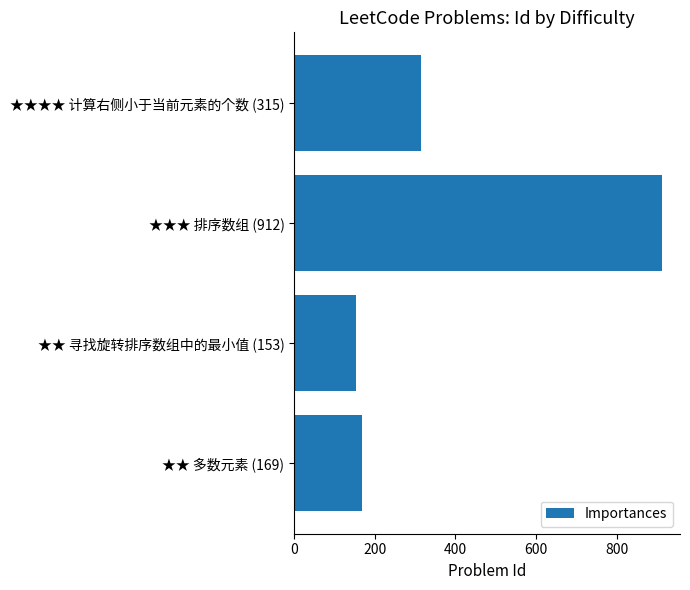

Where is the data nearest to the value 532?

★★★★ 计算右侧小于当前元素的个数 (315)